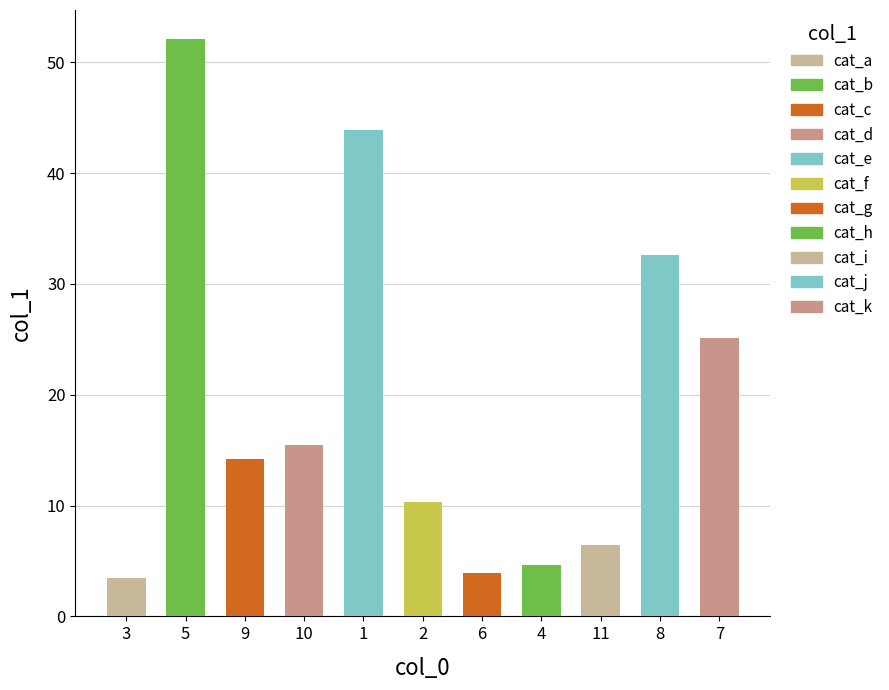

What is the change in value from 5 to 8?

-19.5